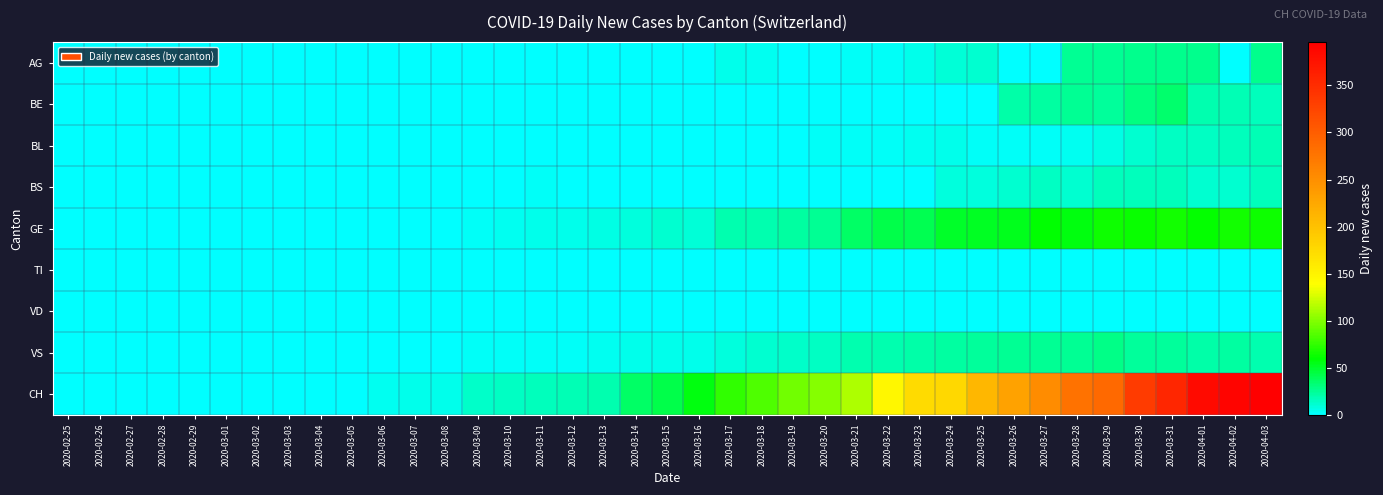

Rank the series by their maximum value, from highest to lowest.

CH, GE, BE, VS, AG, BL, BS, TI, VD